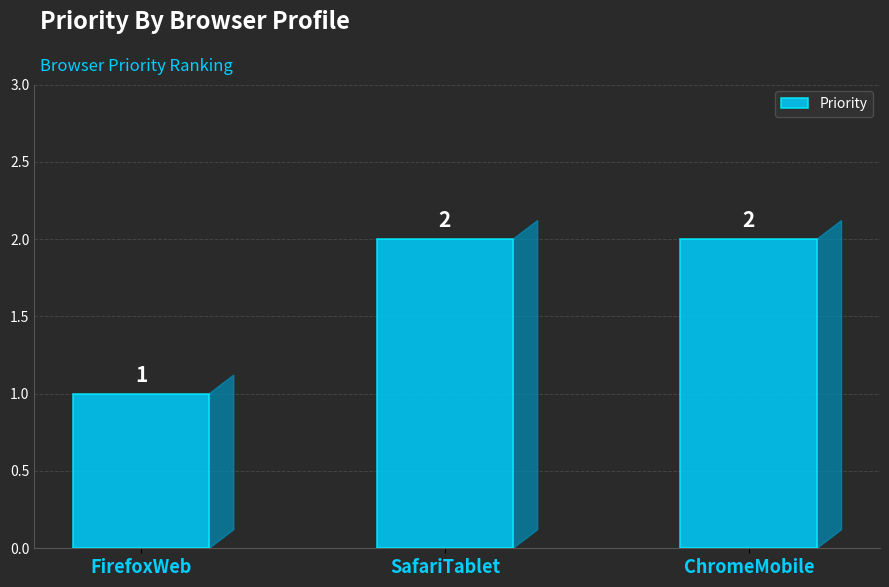

How many values are below 2?

1